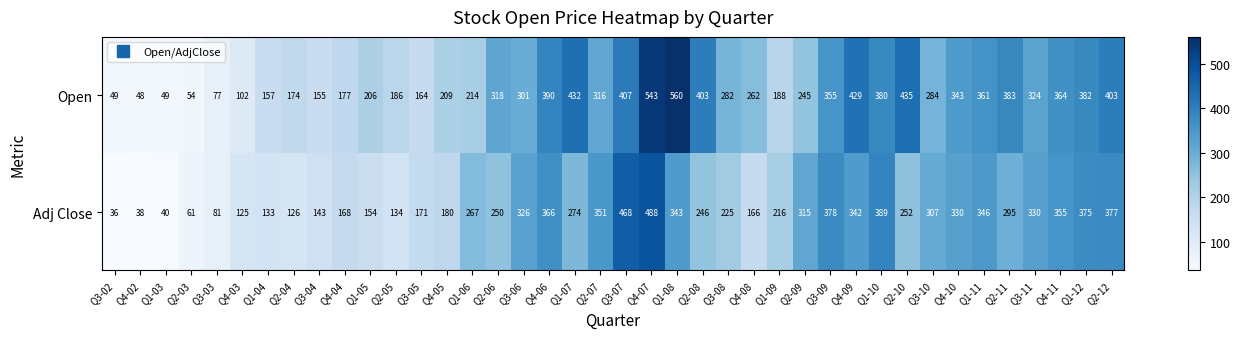

Which category has the lowest value across all series?

Q3-02